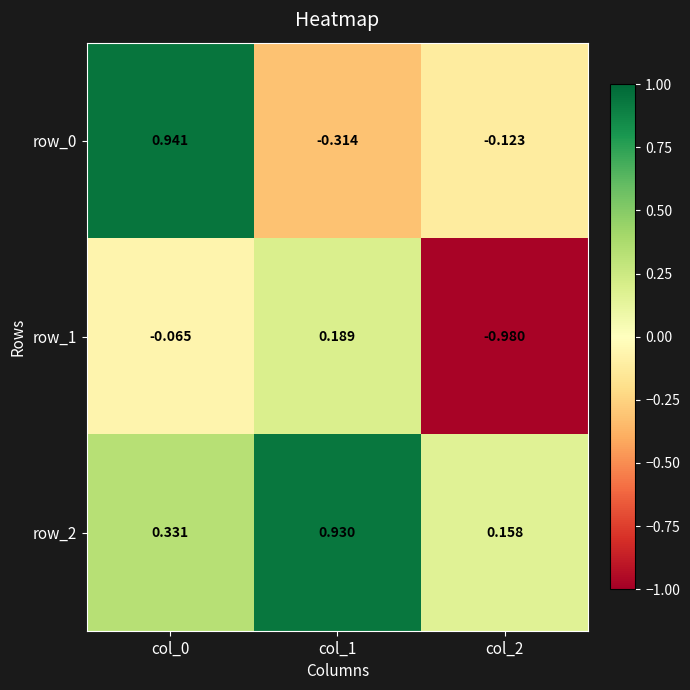

Is the value of row_1 at col_1 greater than the value of row_2 at col_1?

No